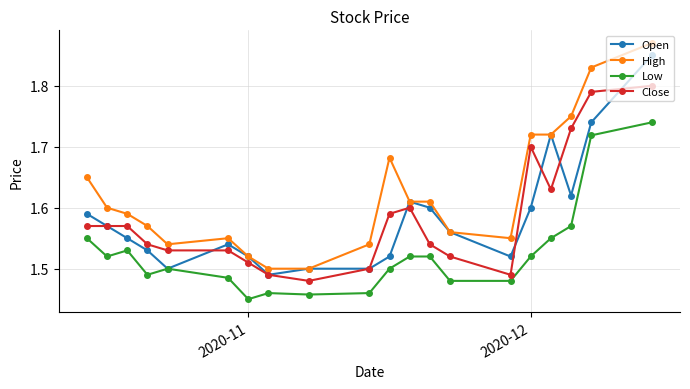

How many lines are shown in the chart?

4